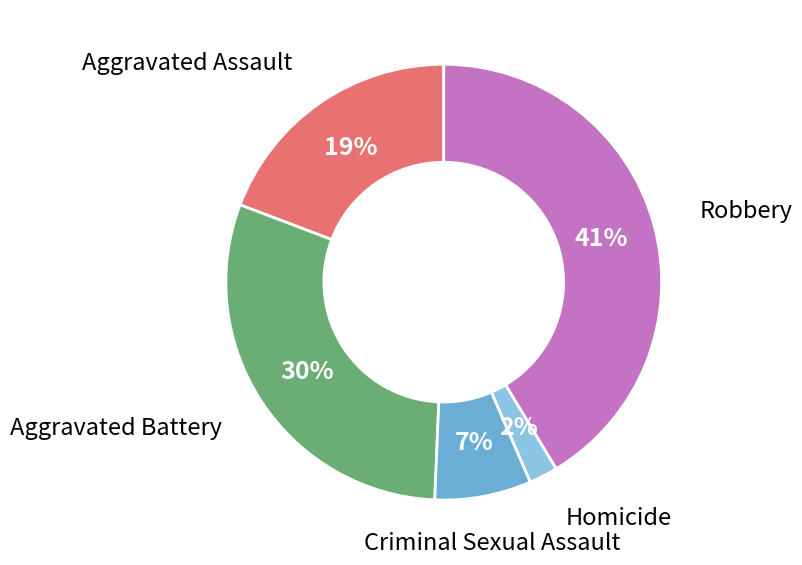

Does any single category account for the majority?

No